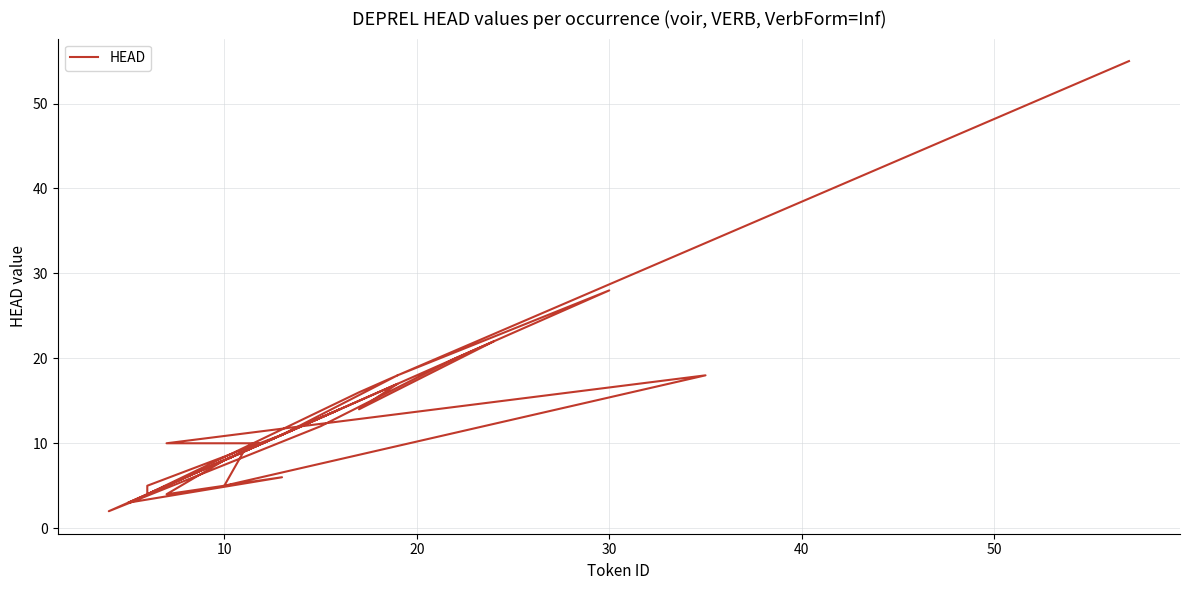

What is the maximum value shown in the chart?

55